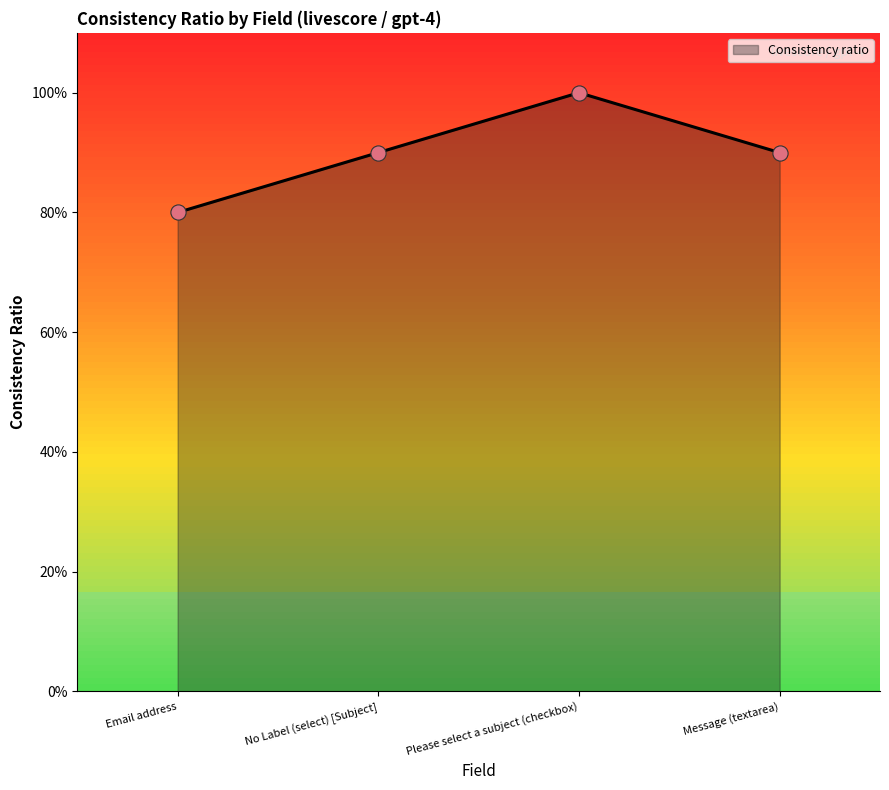

What is the change in value from Email address to Message (textarea)?

+0.1